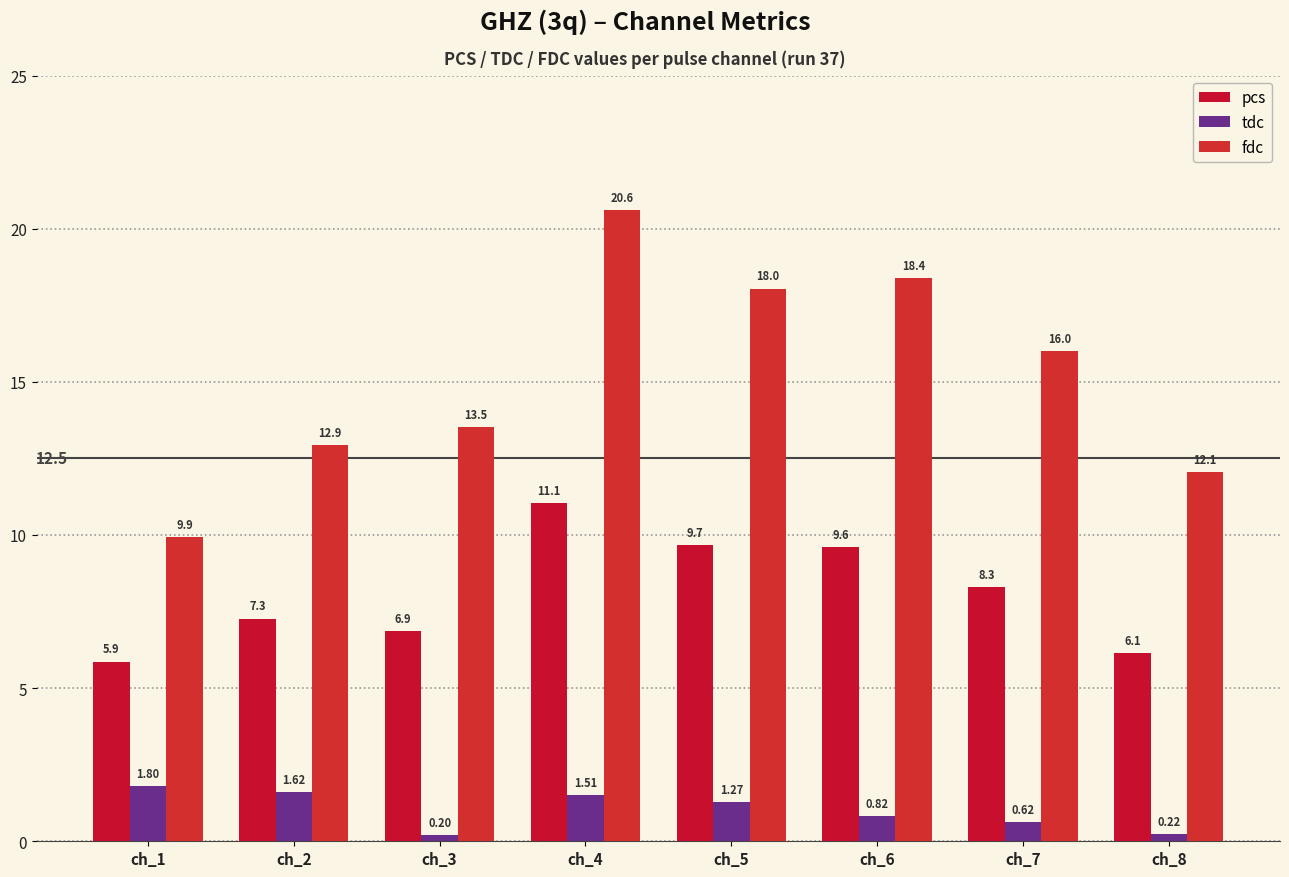

What is the average value of the fdc series?

15.2